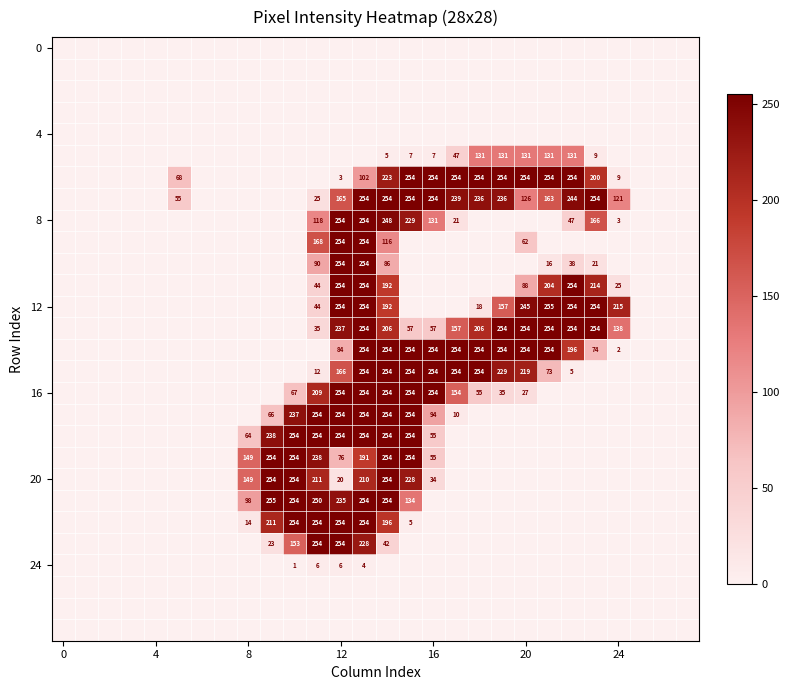

Between 24 and 11, which is larger?

24